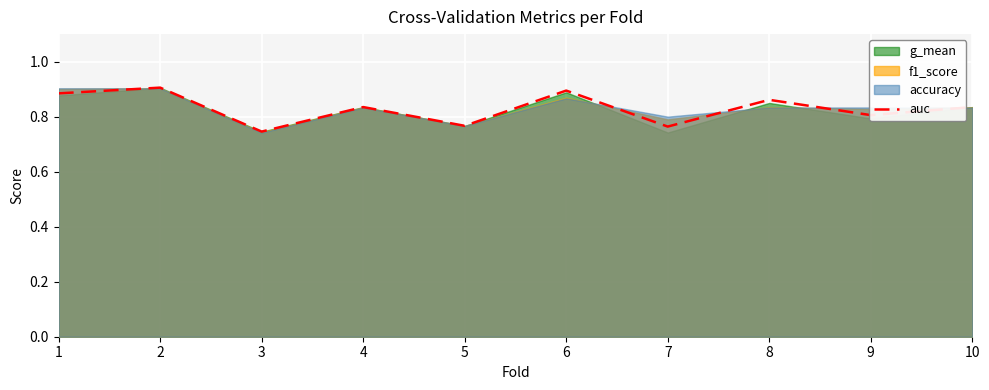

Does the chart display data point markers on the line(s)?

No